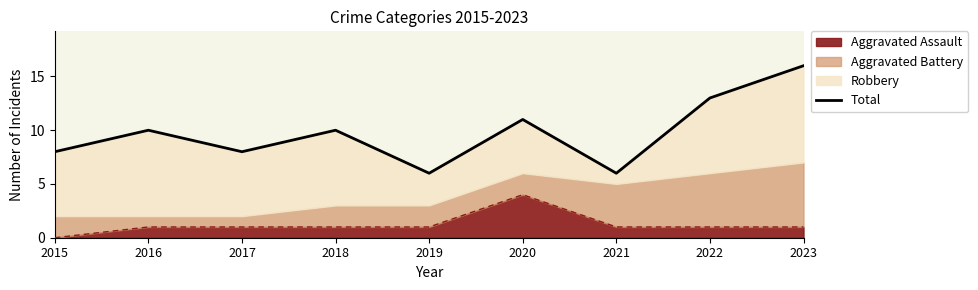

What is the sum of all values?

88